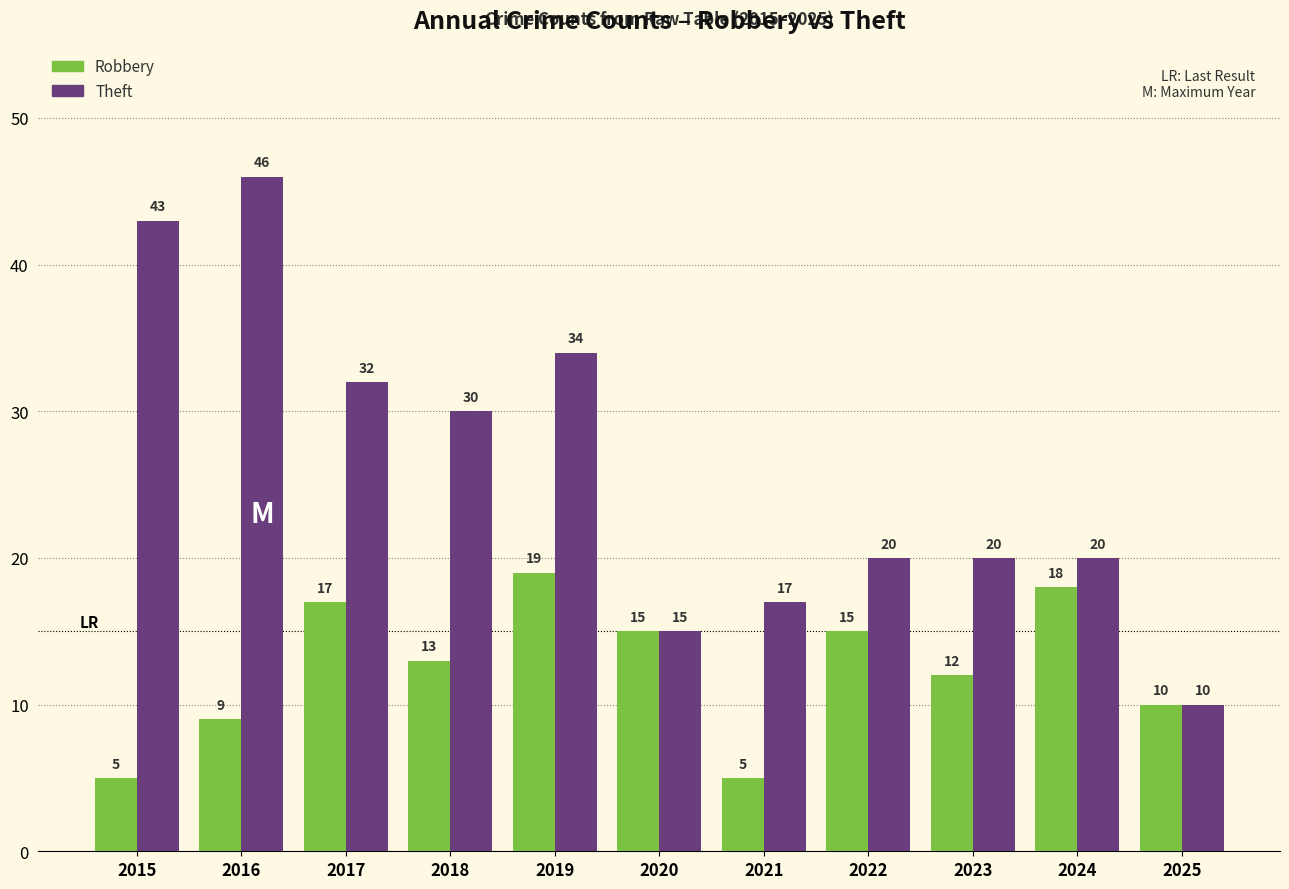

At which label does Robbery reach its peak?

2019